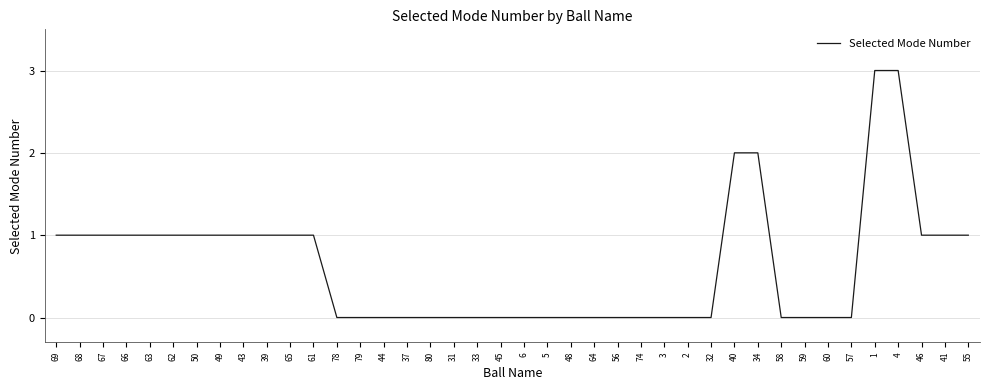

What is the greatest value displayed?

3